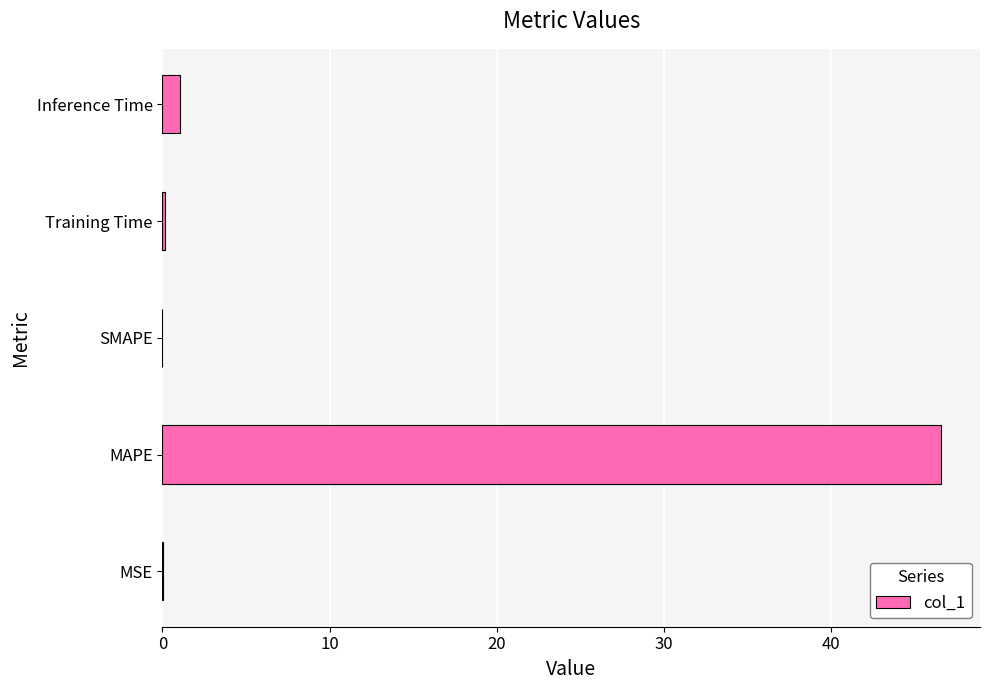

What is the sum of the values at Inference Time and MAPE?

47.6